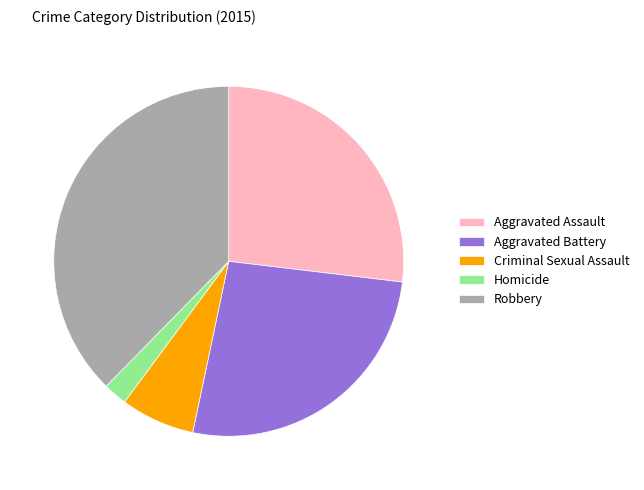

Which has a higher value, Homicide or Aggravated Battery?

Aggravated Battery